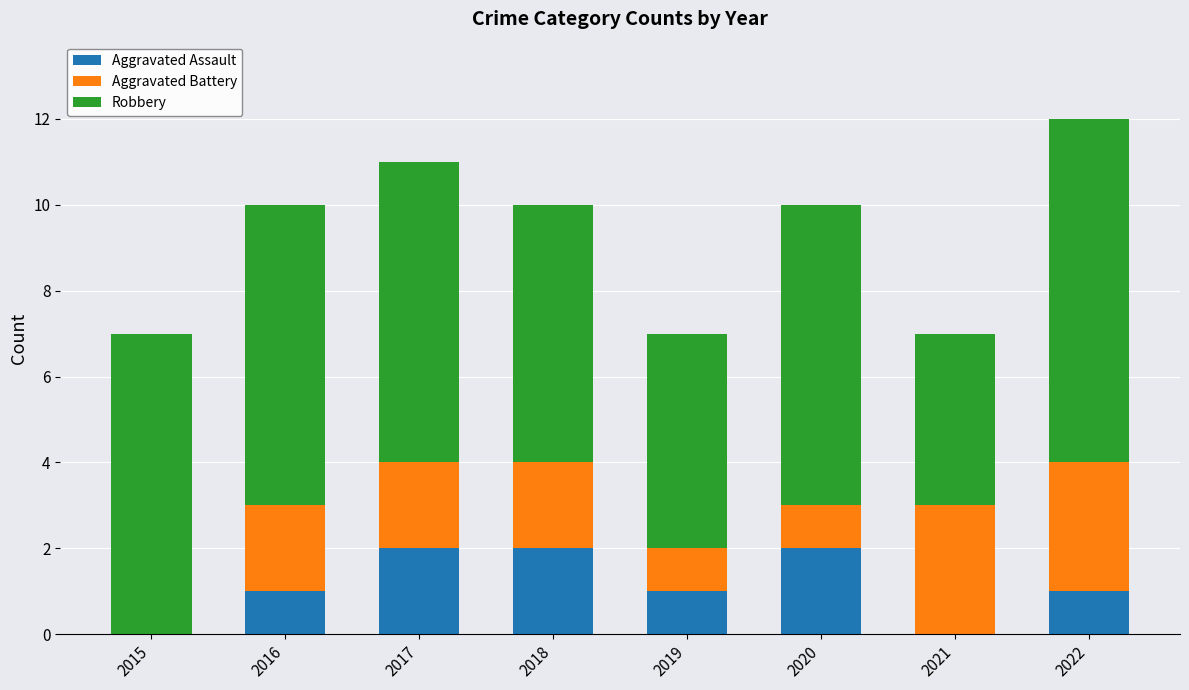

Is it true that Aggravated Assault equals 1 at 2022?

True